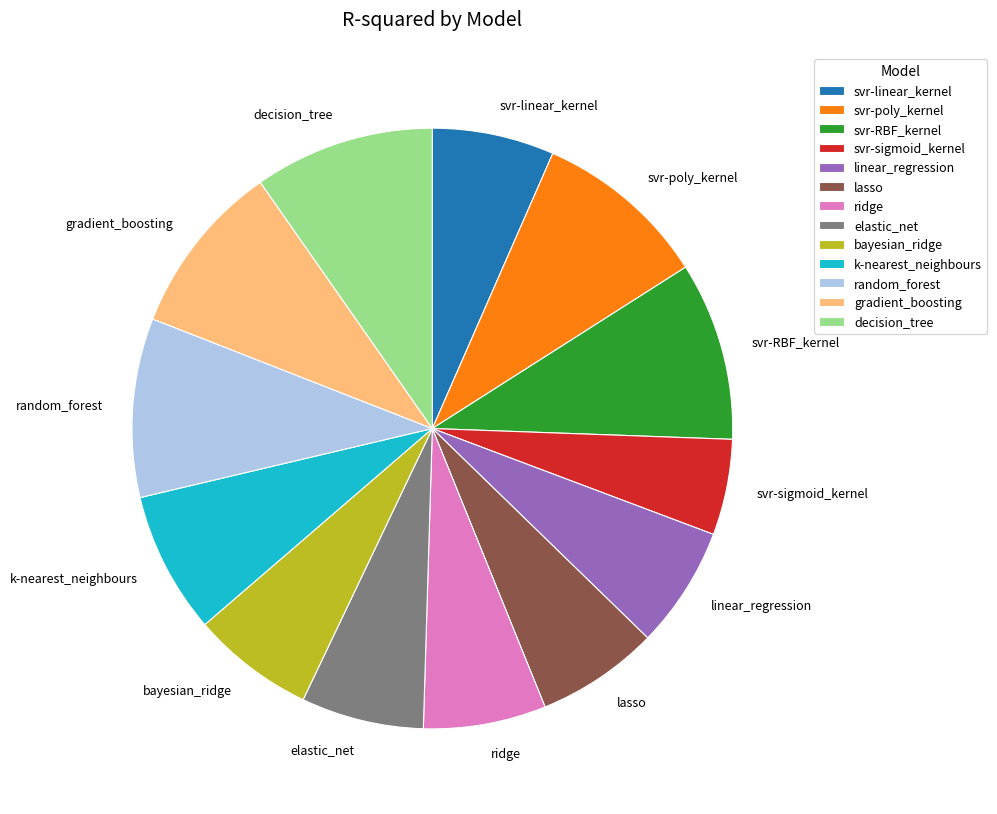

Is the sum of k-nearest_neighbours and linear_regression greater than half?

No